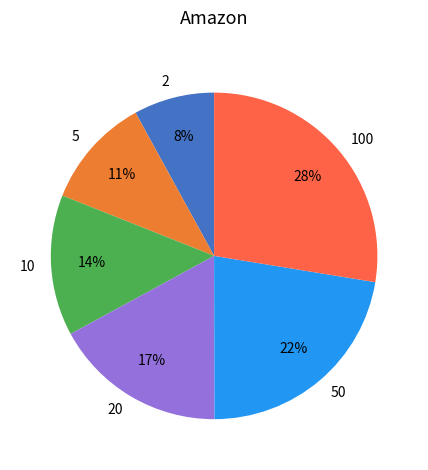

To the nearest percent, what percentage of the pie is 10?

14%